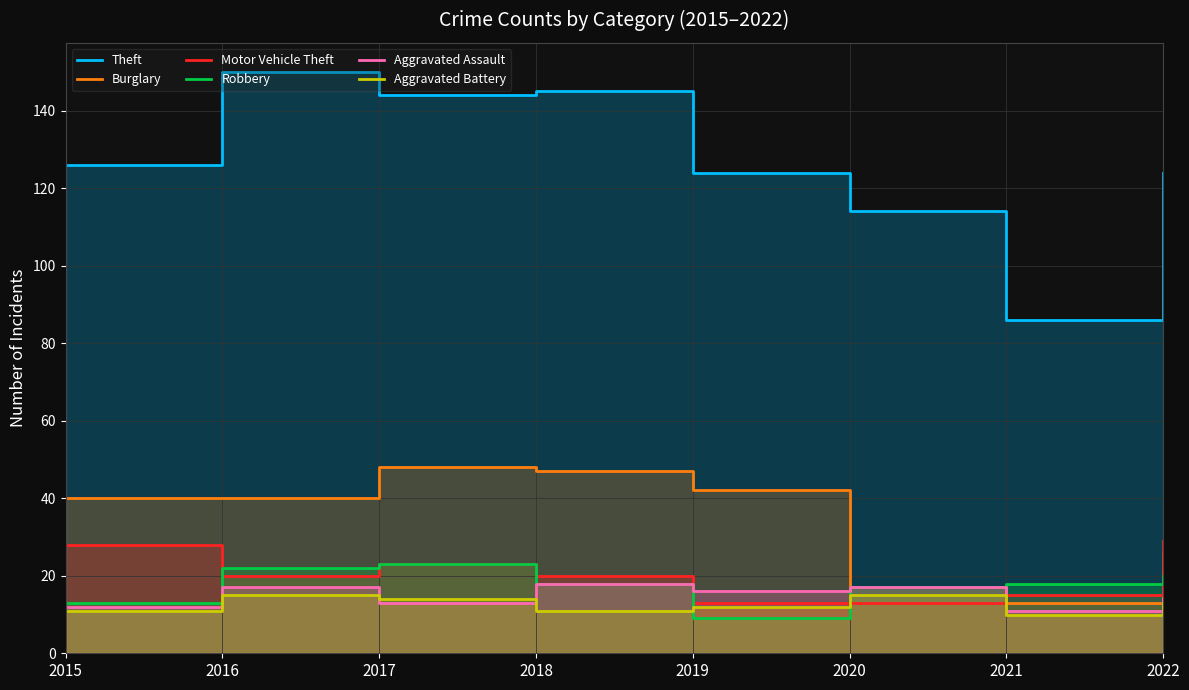

At which category does Theft reach its first local valley?

2017